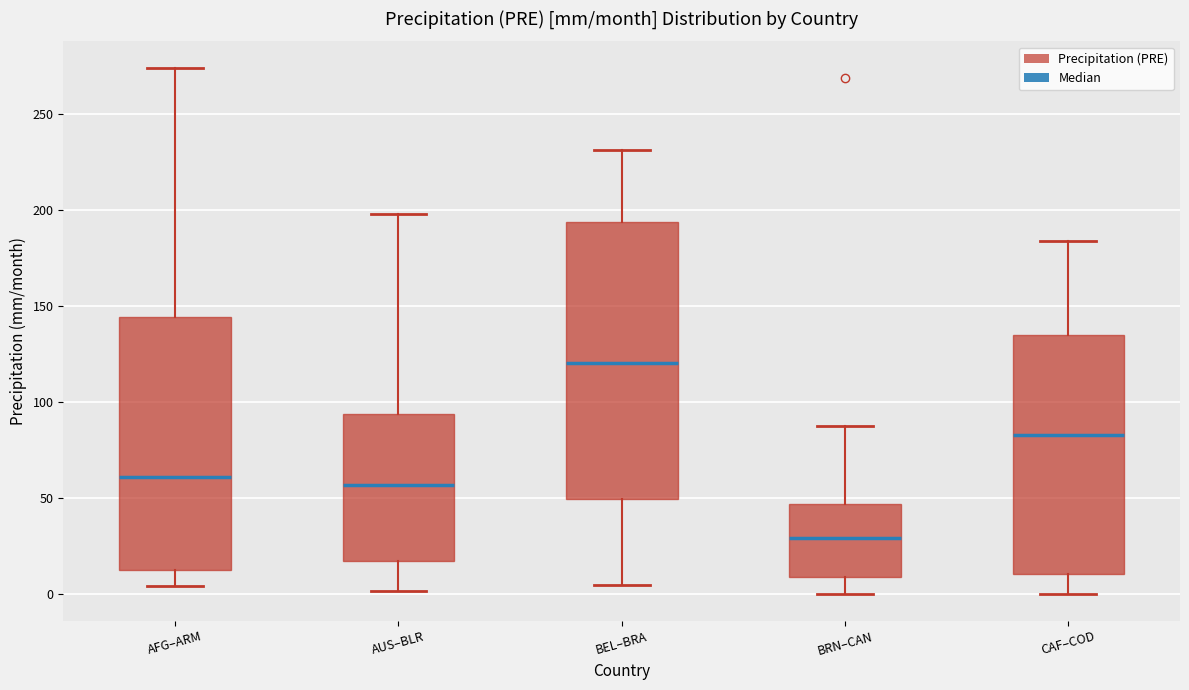

Comparing the boxes themselves (not the whiskers), which one is the tallest?

BEL–BRA